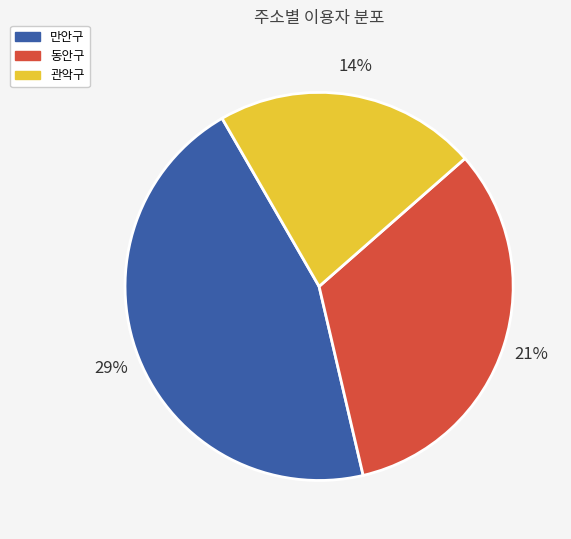

Is there a majority slice in this chart?

No